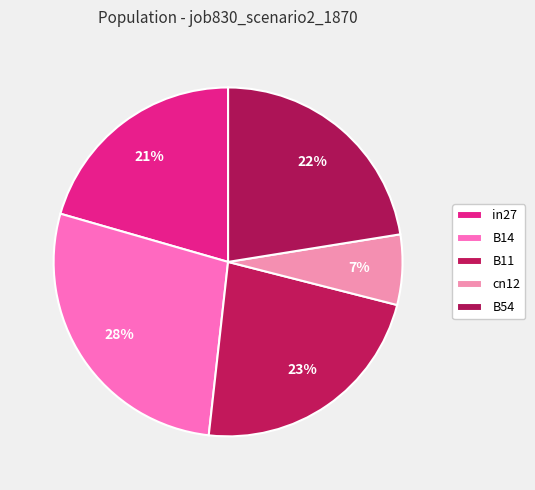

What percentage is NOT represented by B11?

77.2%